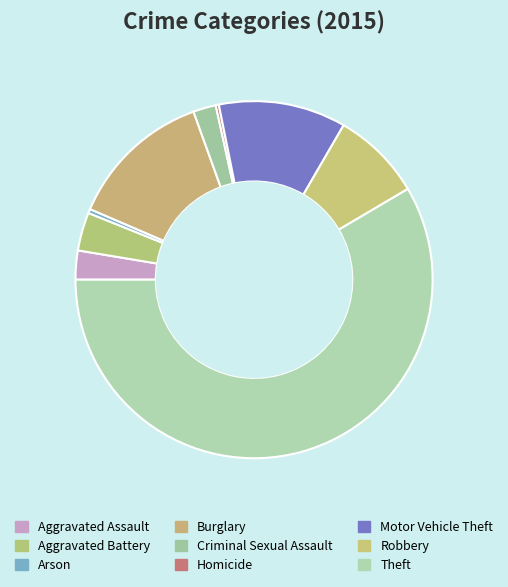

To the nearest percent, what is the difference between the largest and smallest slice percentages?

58%